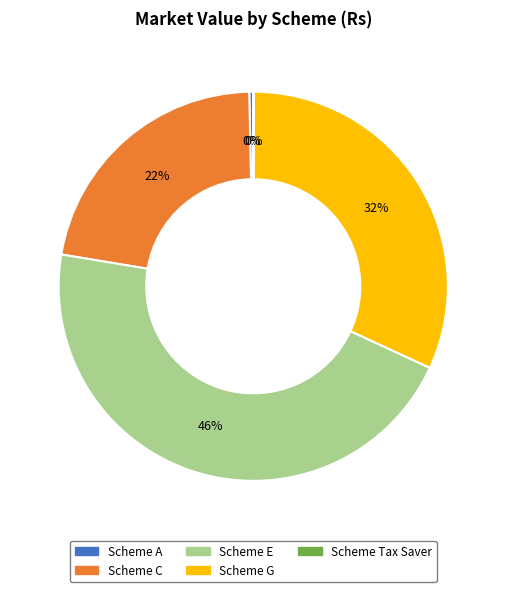

True or false: Scheme A accounts for 10% of the total.

False